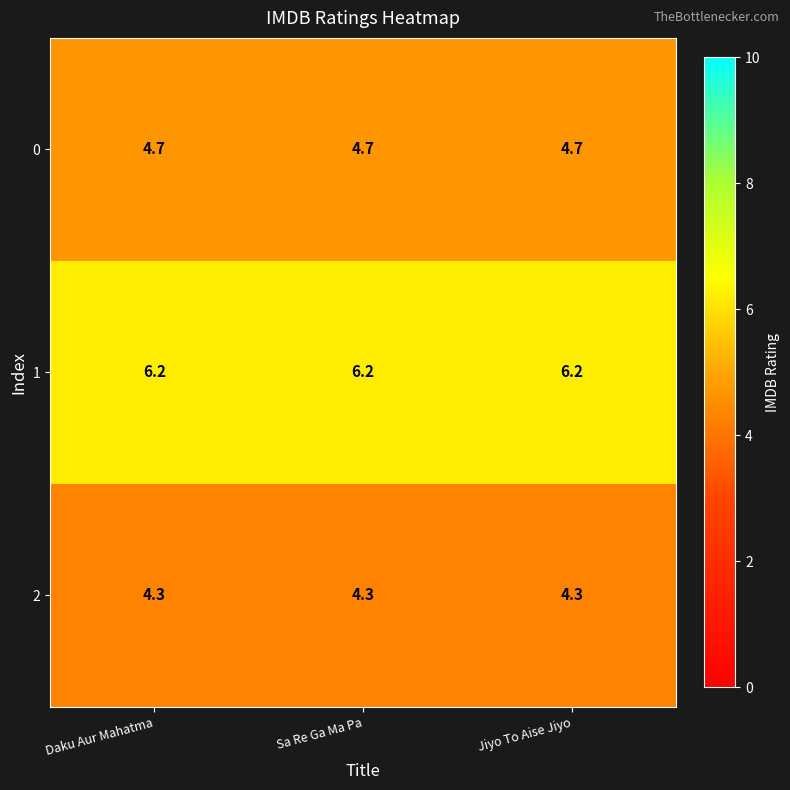

What is the total value across all series at Daku Aur Mahatma?

15.2